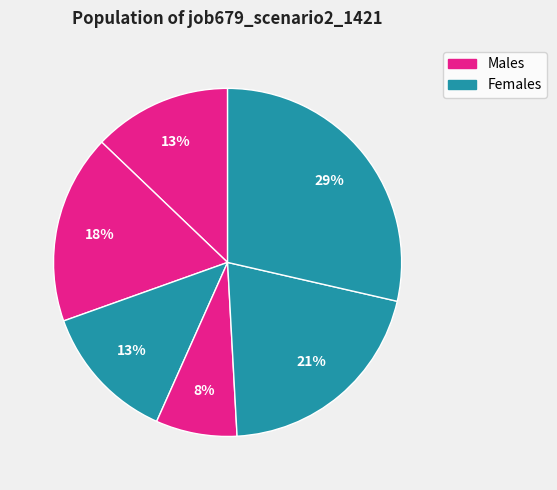

Does any single category account for the majority?

No